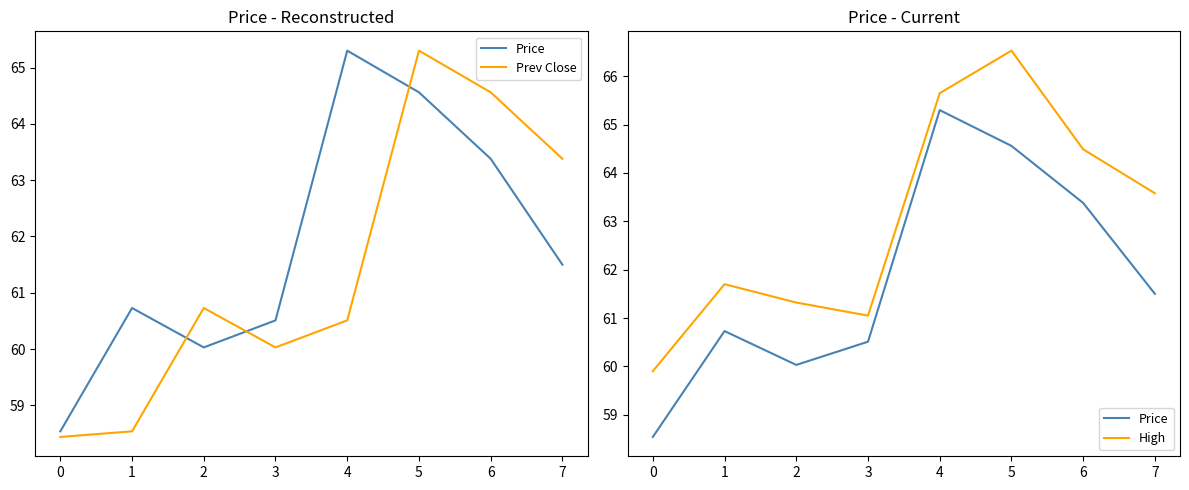

At 5, list the series in order from smallest to largest.

Price, Prev Close, High